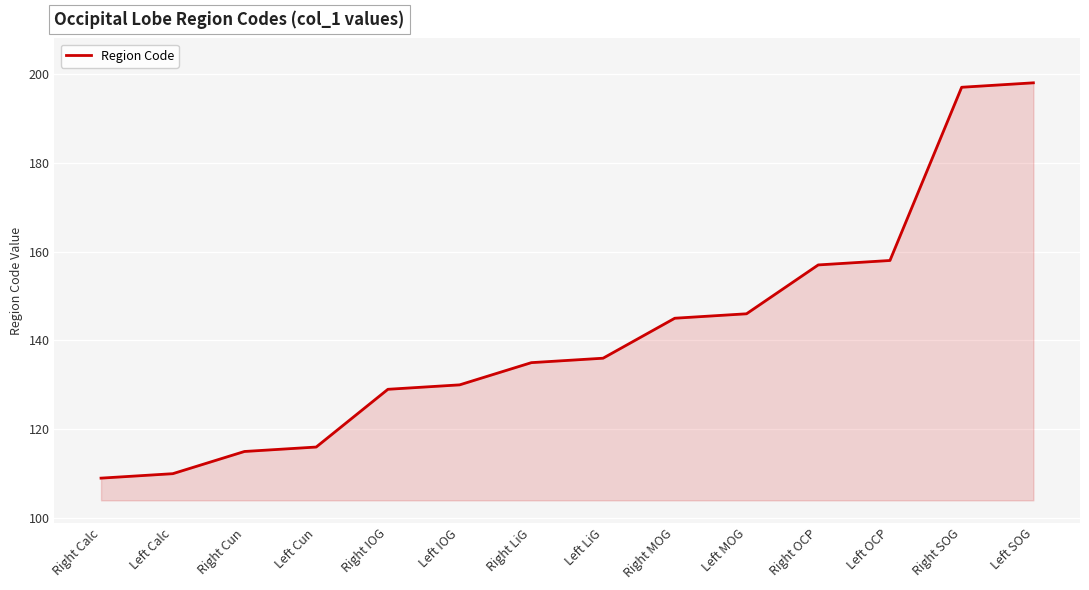

Which category has the highest value across all series?

Left SOG